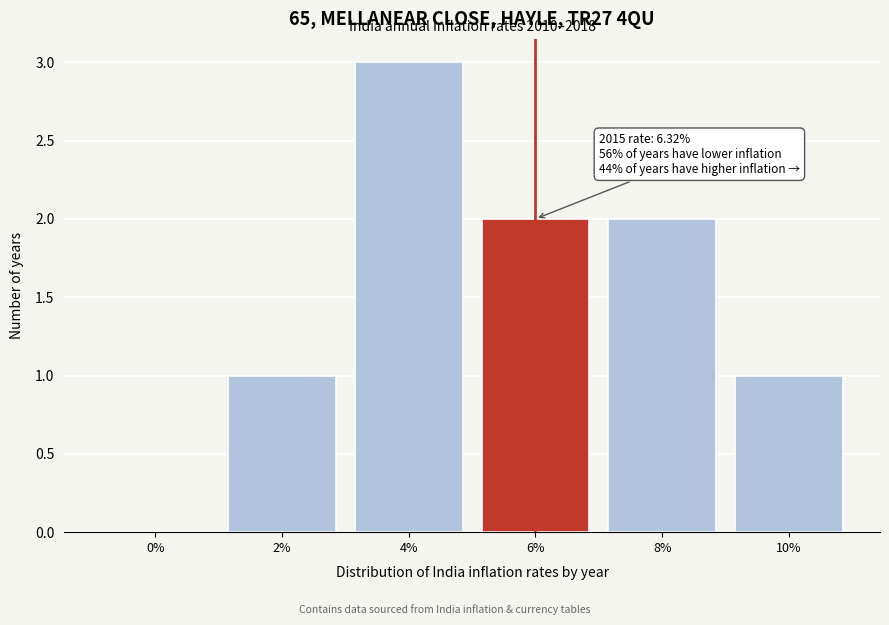

Reading left to right, extract all data points from this chart.

0%=0	2%=1	4%=3	6%=2	8%=2	10%=1